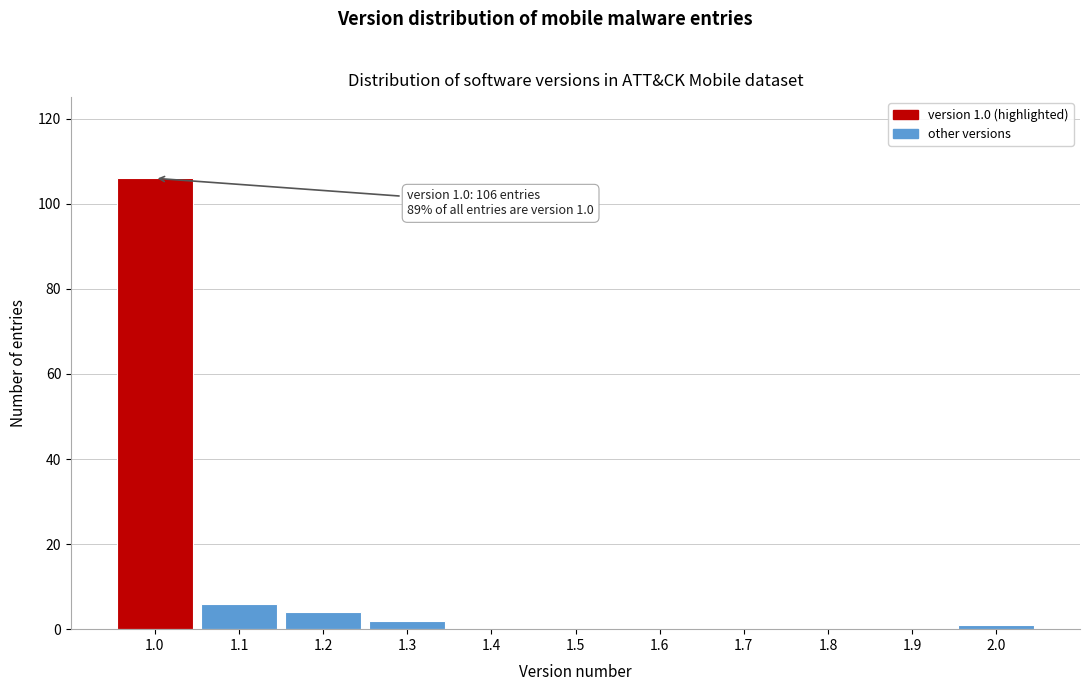

Over which range of the x-axis is the bar tallest?

0.95 to 1.05